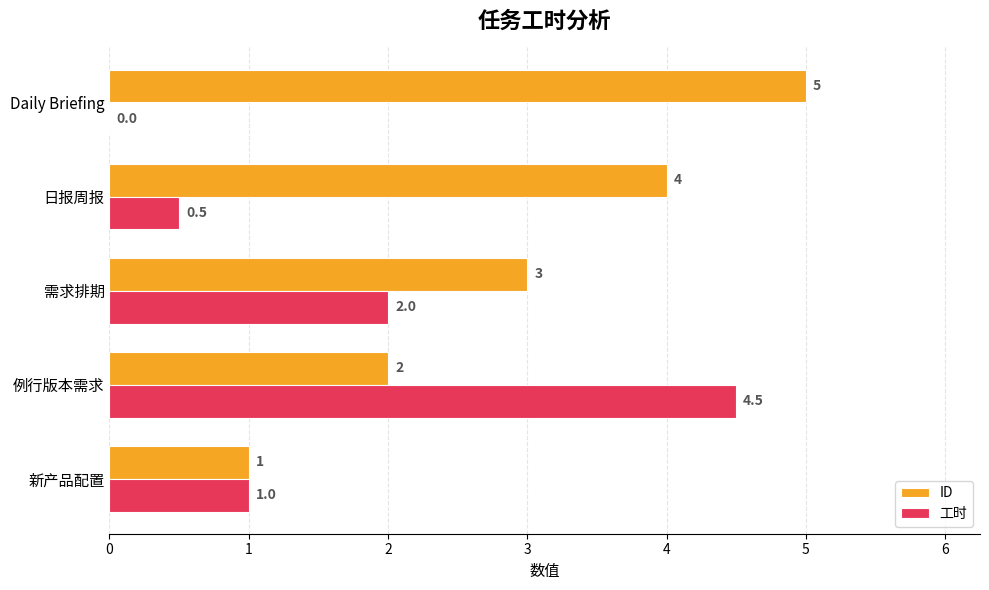

Which series has the largest total across all categories?

ID